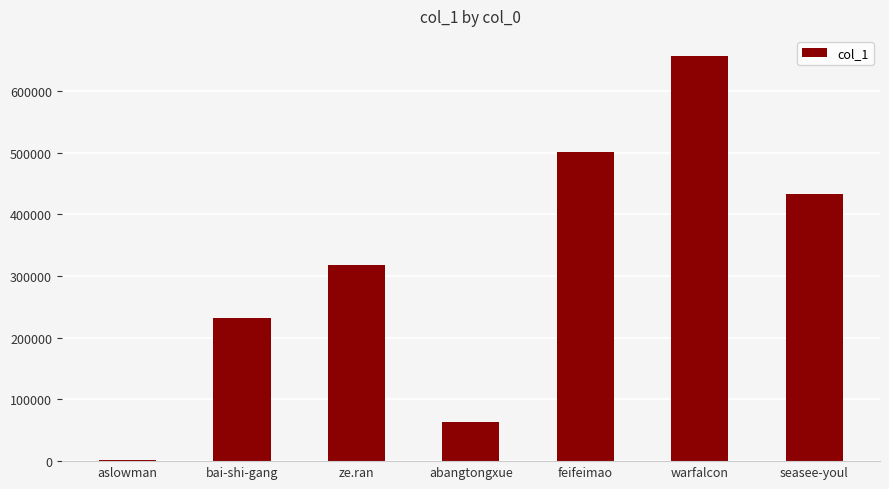

Reading right to left, what are all the values shown in this chart?

seasee-youl=432615	warfalcon=656648	feifeimao=501430	abangtongxue=64156	ze.ran=317218	bai-shi-gang=232826	aslowman=2205